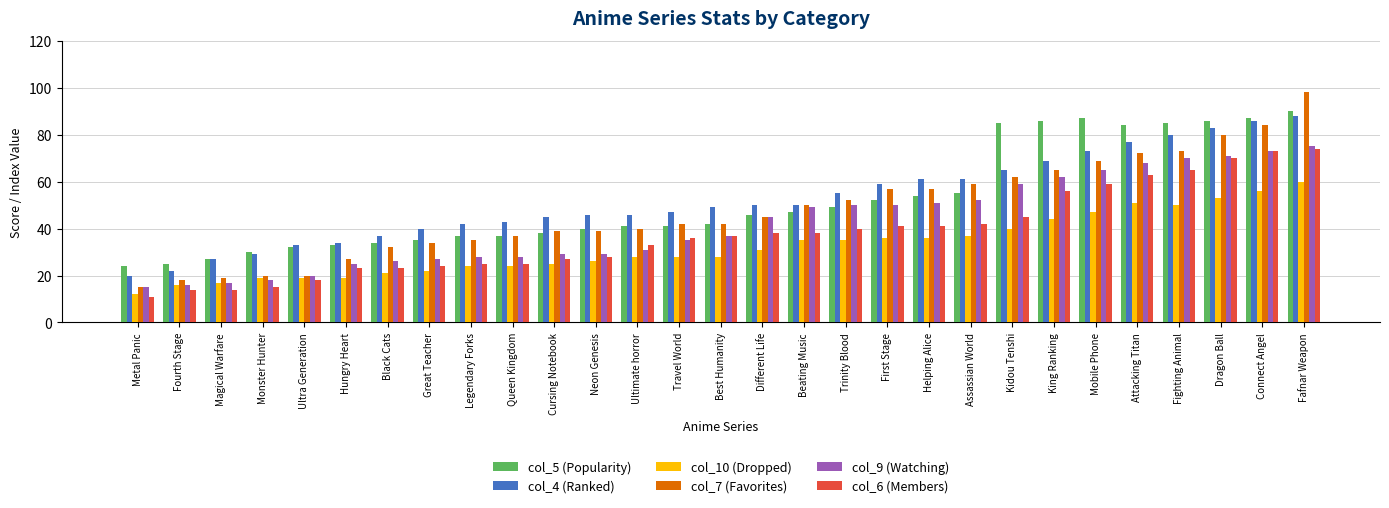

At Great Teacher, list the series in order from smallest to largest.

col_10 (Dropped), col_6 (Members), col_9 (Watching), col_7 (Favorites), col_5 (Popularity), col_4 (Ranked)